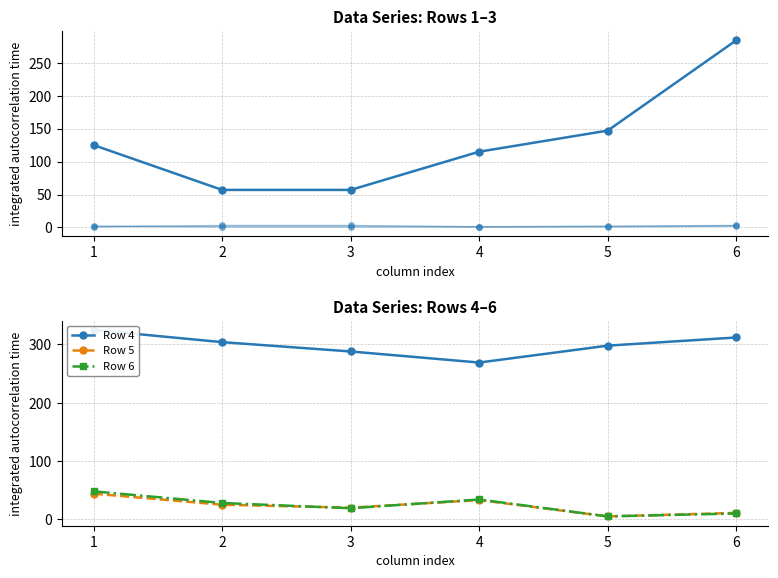

How many values in the Row 3 series are below 125?

3